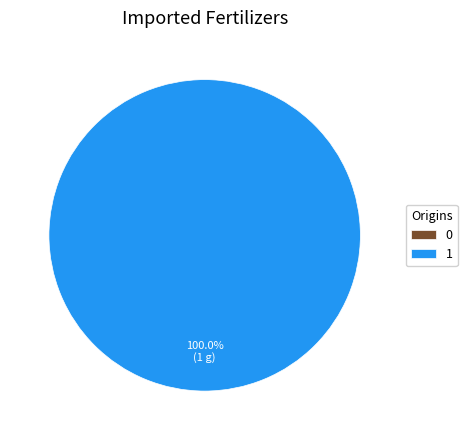

Which category has the biggest portion of the pie?

1